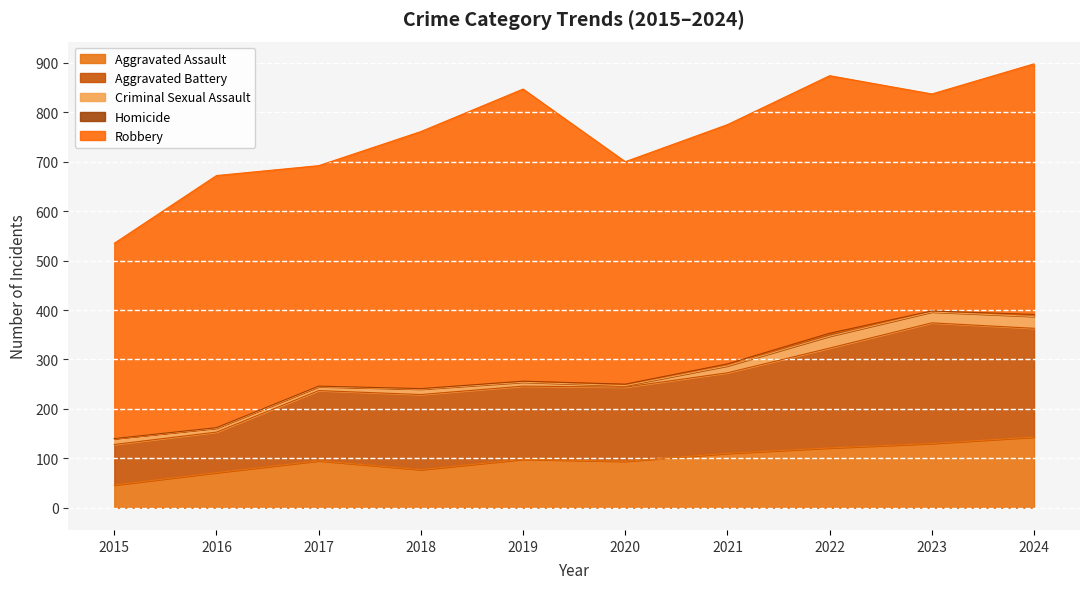

Between 2020 and 2023, which series saw the biggest shift?

Aggravated Battery